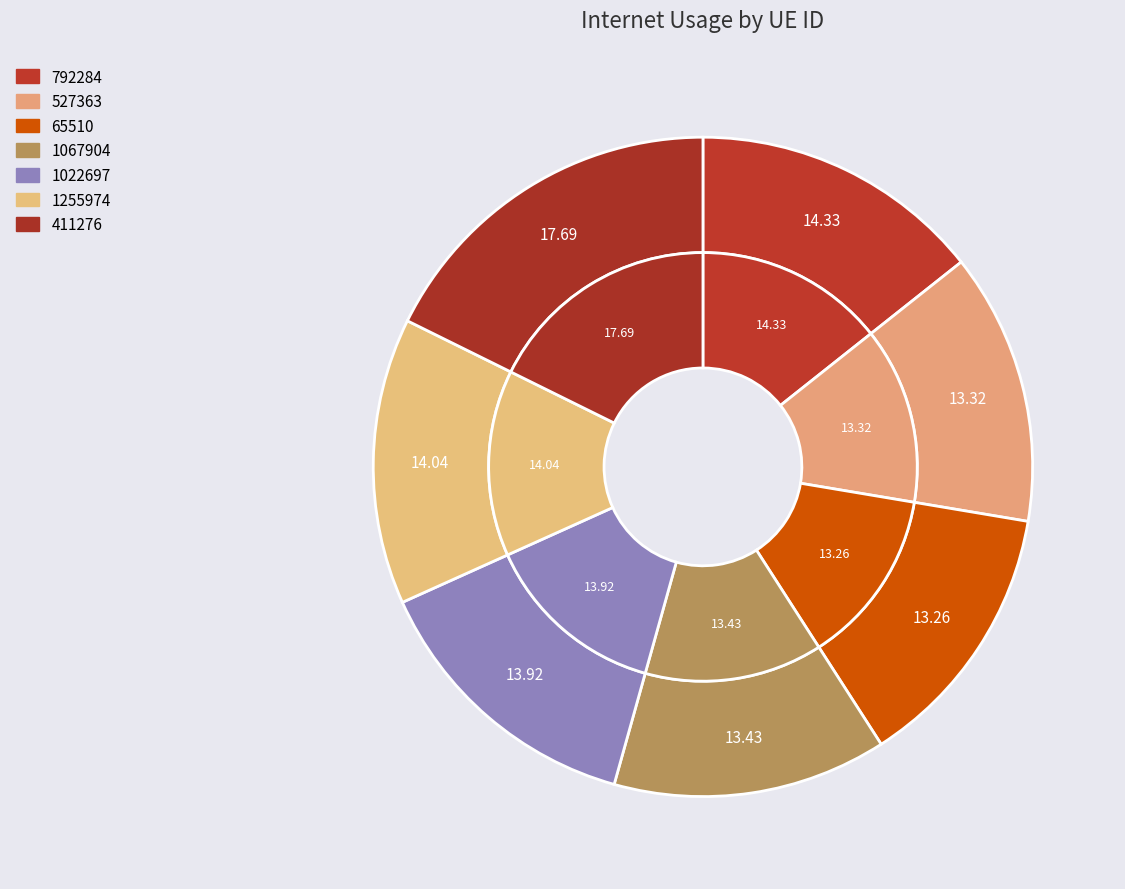

Rank the categories by value from highest to lowest.

411276, 792284, 1255974, 1022697, 1067904, 527363, 65510